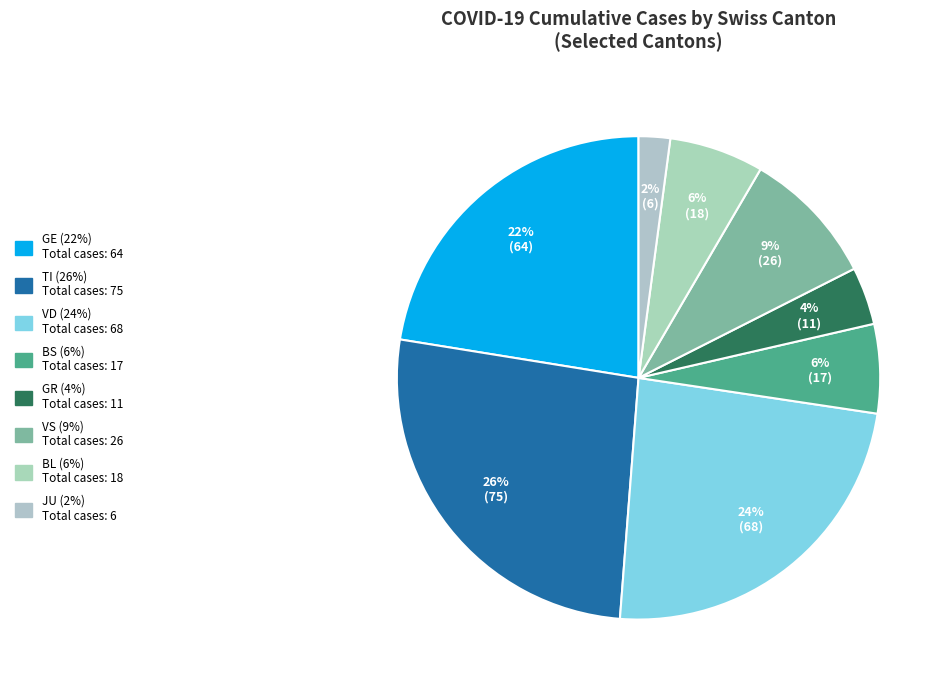

What percentage is the BL slice, to the nearest percent?

6%